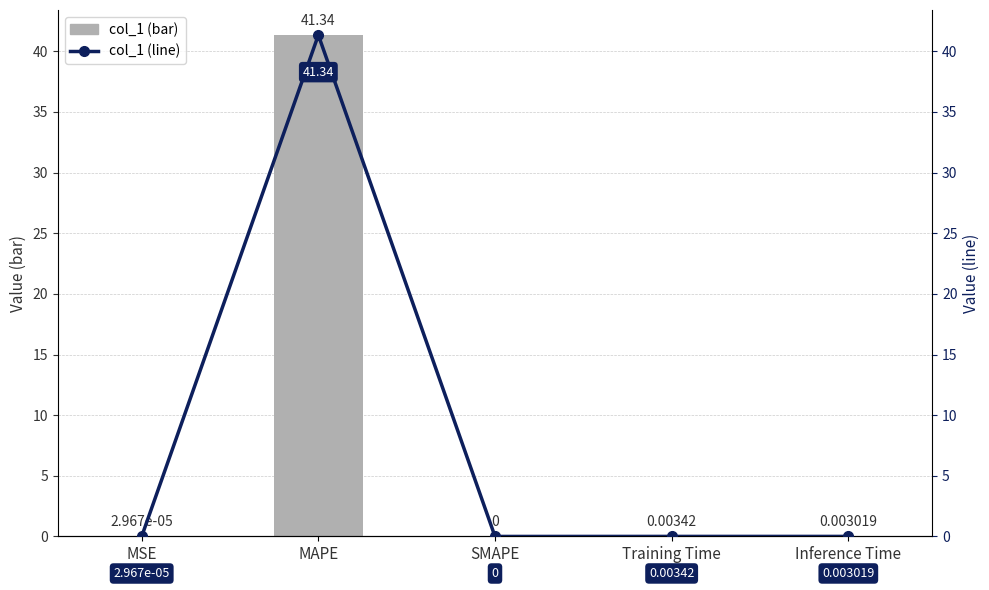

Reading left to right, extract all data points from this chart.

col_1 (bar): 0.0	41.3	0.0	0.0	0.0
col_1 (line): 0.0	41.3	0.0	0.0	0.0